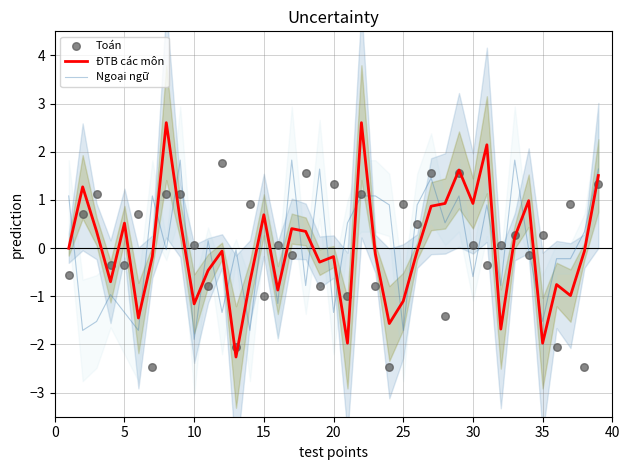

Which series reaches the maximum Y coordinate?

ĐTB các môn